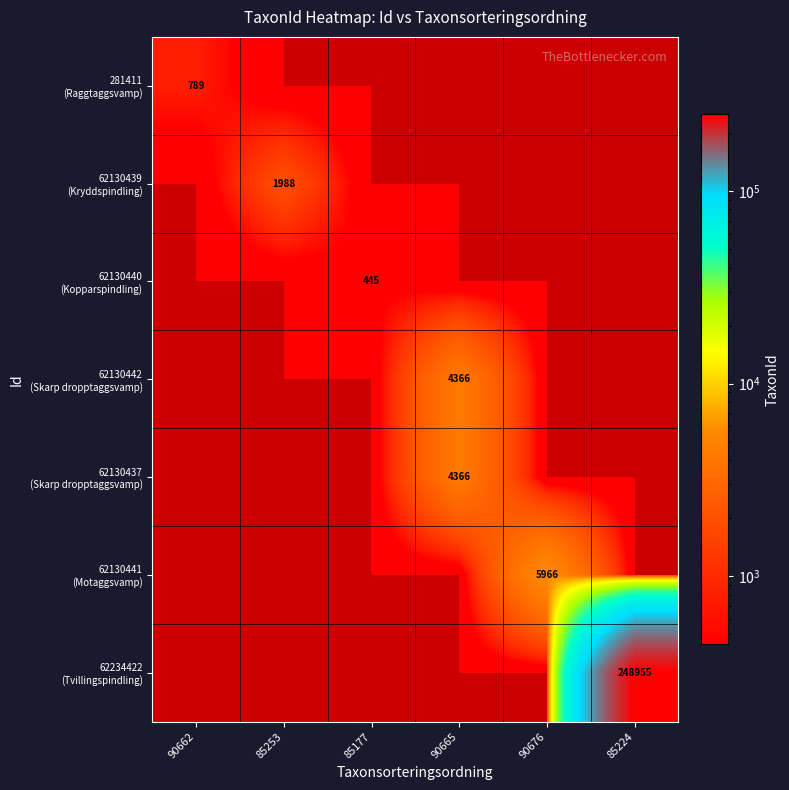

Between 90665 and 90676, which is larger?

90665